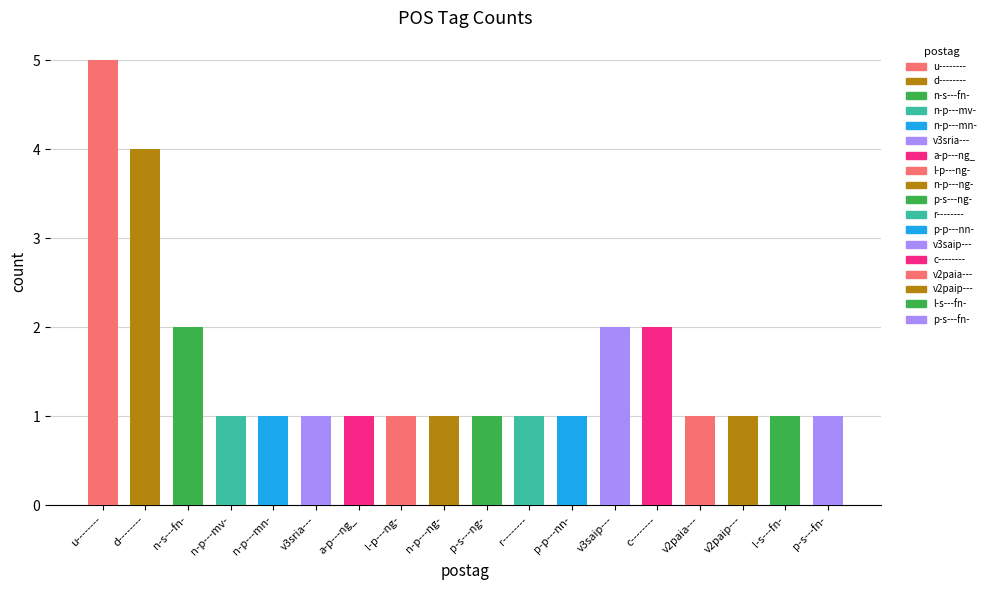

Reading left to right, list all the values displayed in this chart.

u--------=5	d--------=4	n-s---fn-=2	n-p---mv-=1	n-p---mn-=1	v3sria---=1	a-p---ng_=1	l-p---ng-=1	n-p---ng-=1	p-s---ng-=1	r--------=1	p-p---nn-=1	v3saip---=2	c--------=2	v2paia---=1	v2paip---=1	l-s---fn-=1	p-s---fn-=1